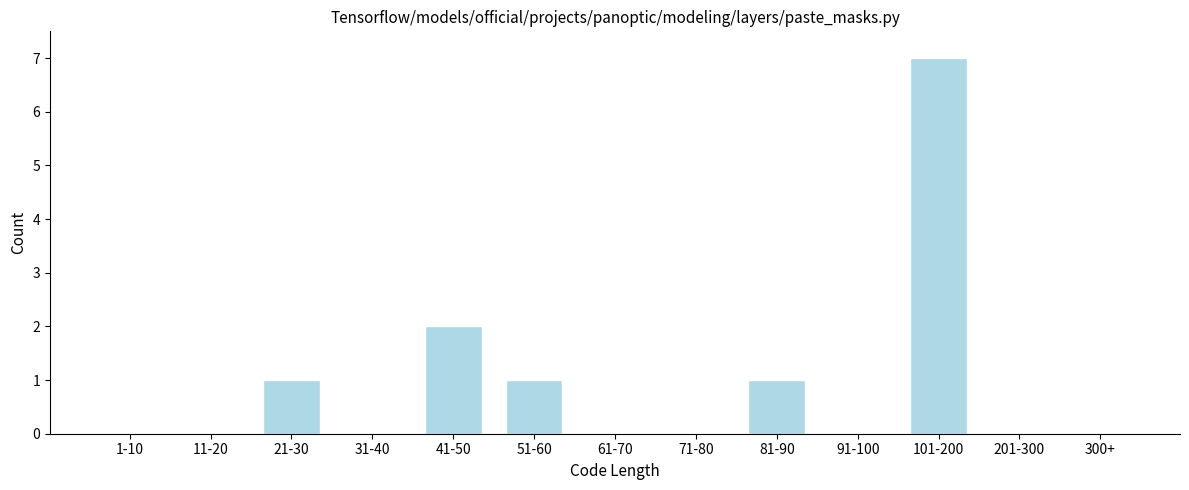

Reading left to right, what are all the values shown in this chart?

1-10=0	11-20=0	21-30=1	31-40=0	41-50=2	51-60=1	61-70=0	71-80=0	81-90=1	91-100=0	101-200=7	201-300=0	300+=0